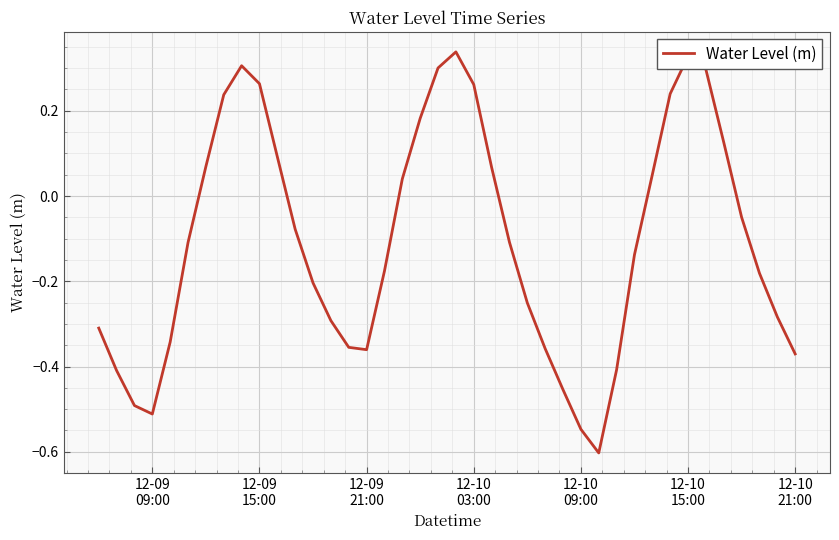

What is the difference between the maximum and minimum values?

0.9